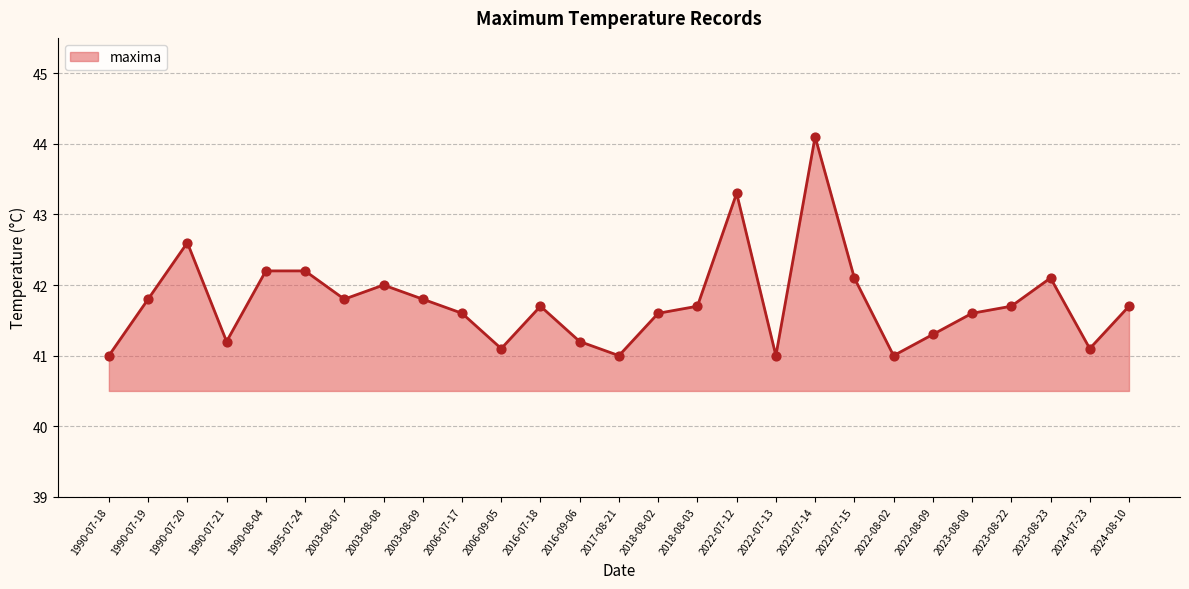

What is the change in value from 1995-07-24 to 2022-07-13?

-1.2